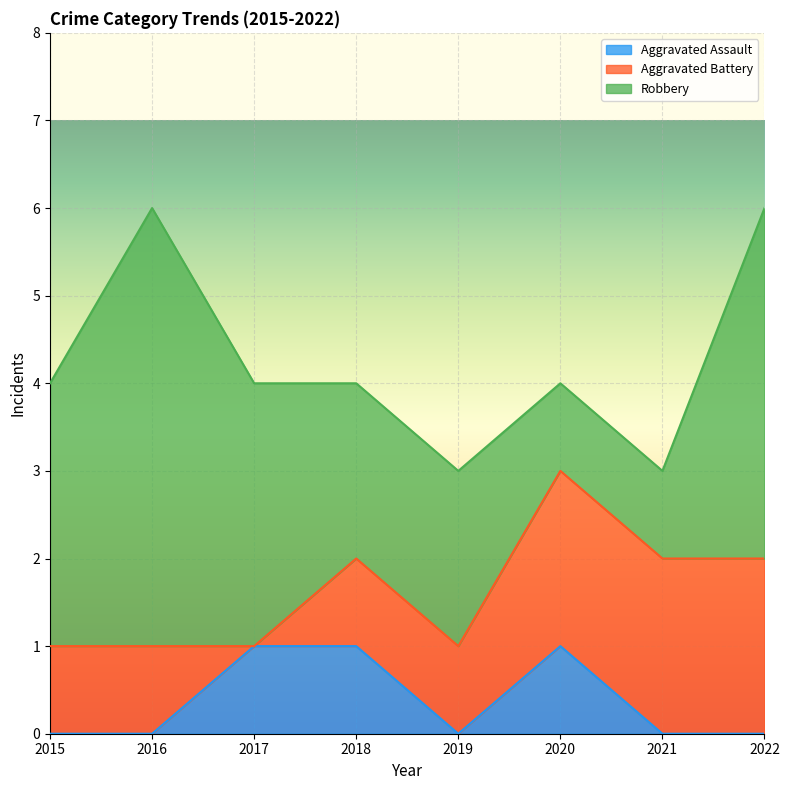

Read the Aggravated Battery value at 2021.

2